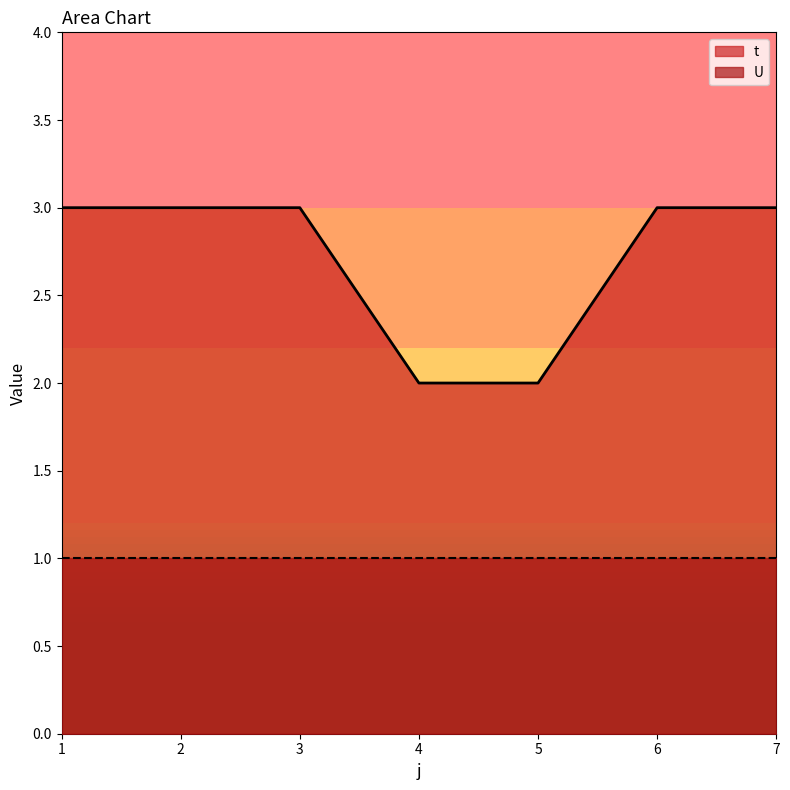

What is the value of the 7th point from the left?

3